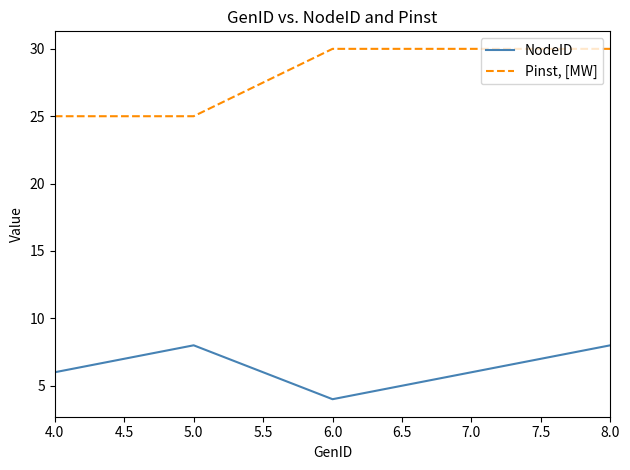

True or false: Pinst, [MW] and NodeID cross at least once.

False